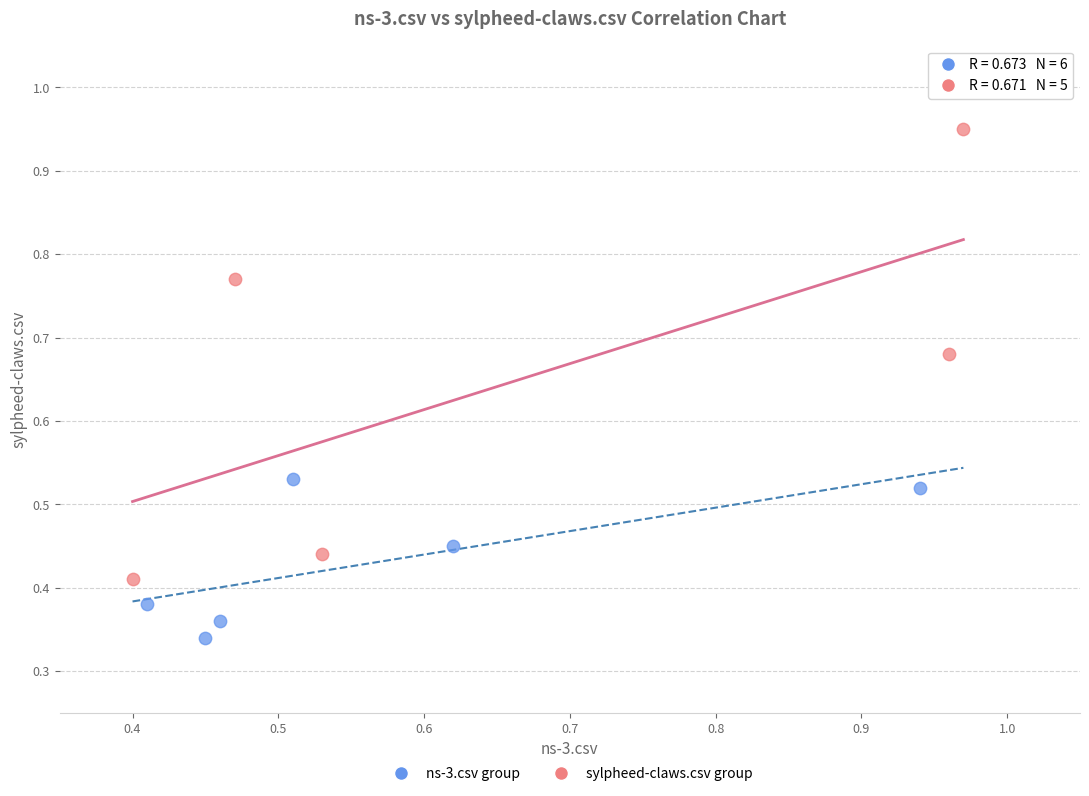

Which series contains the lowest Y value?

ns-3.csv group